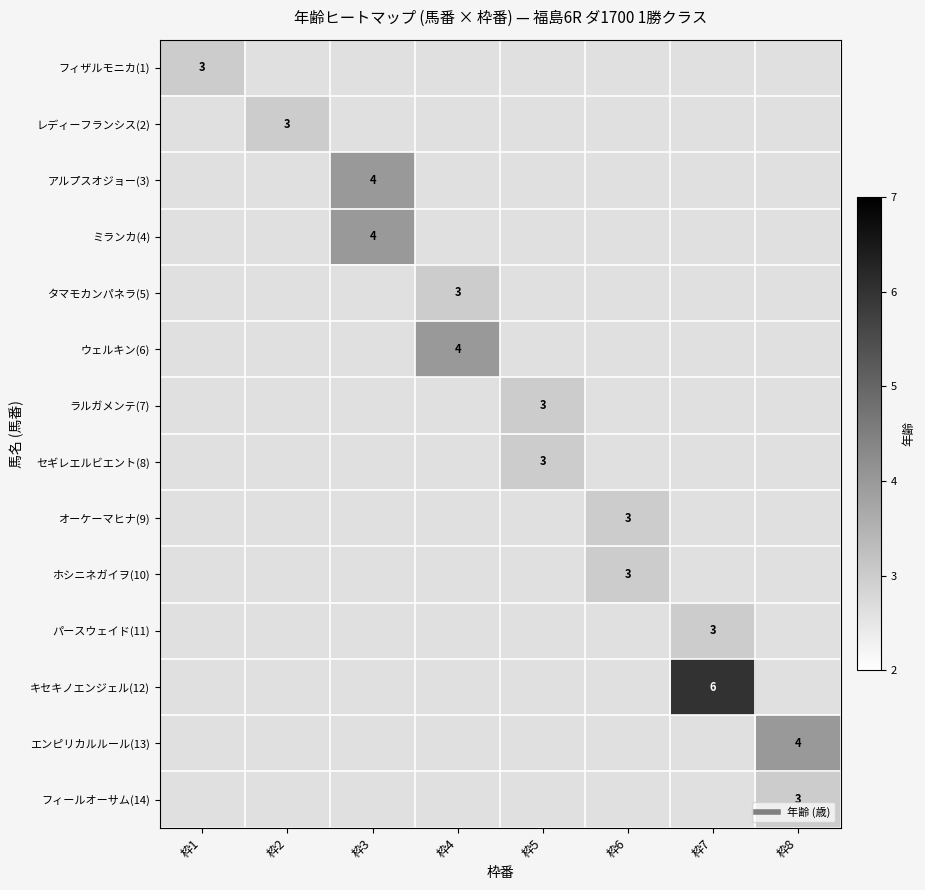

Which has a higher value, 枠4 or 枠8?

枠8